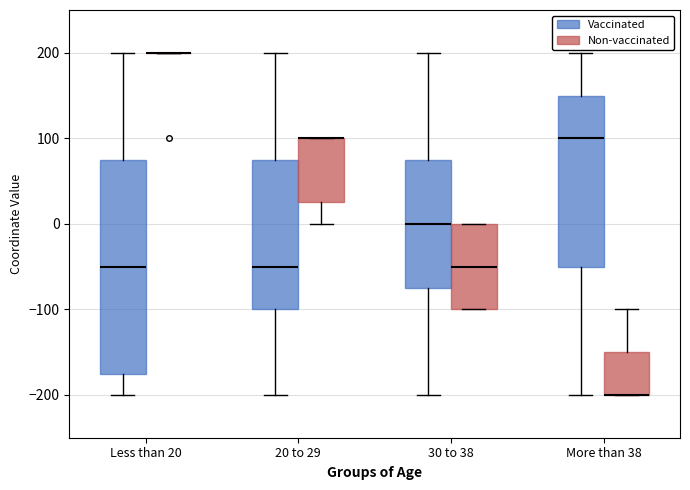

Where does the upper whisker of the box for 20 to 29 (Vaccinated) end on the y-axis? The values are not printed on the chart, so give them approximately, as read against the axis.

200